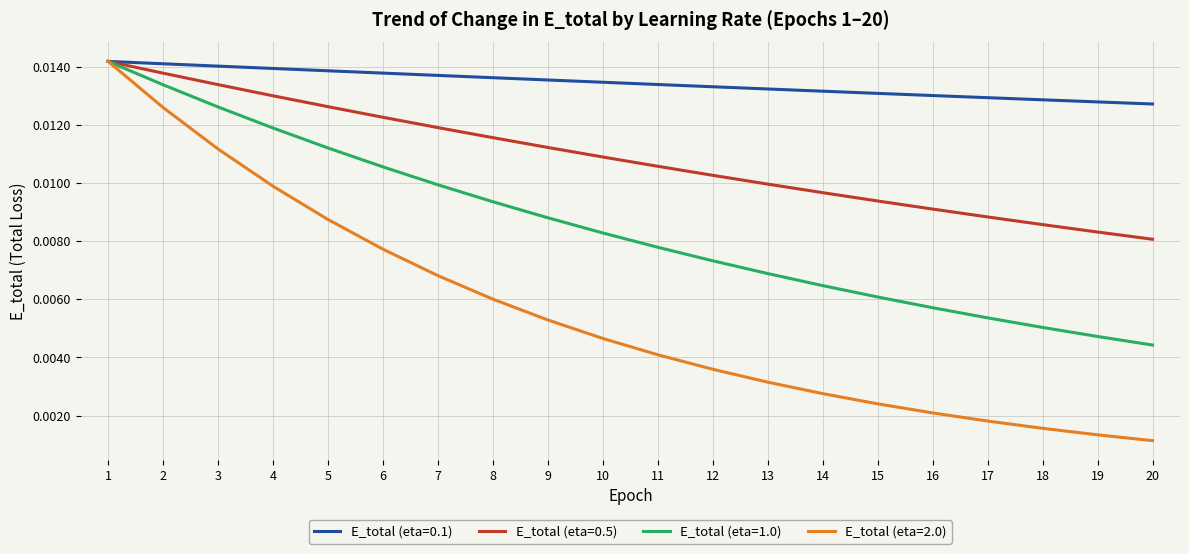

How many lines are shown in the chart?

4